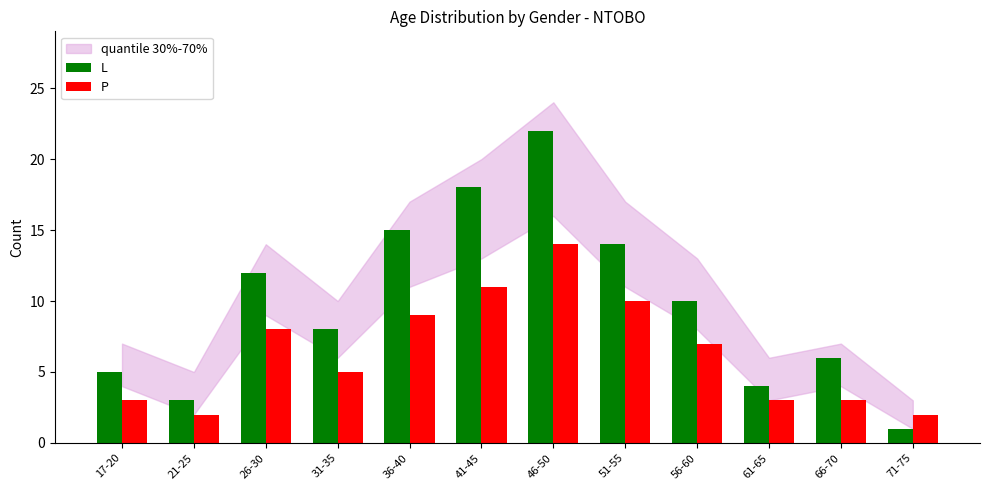

Where is P nearest to the value 8?

26-30